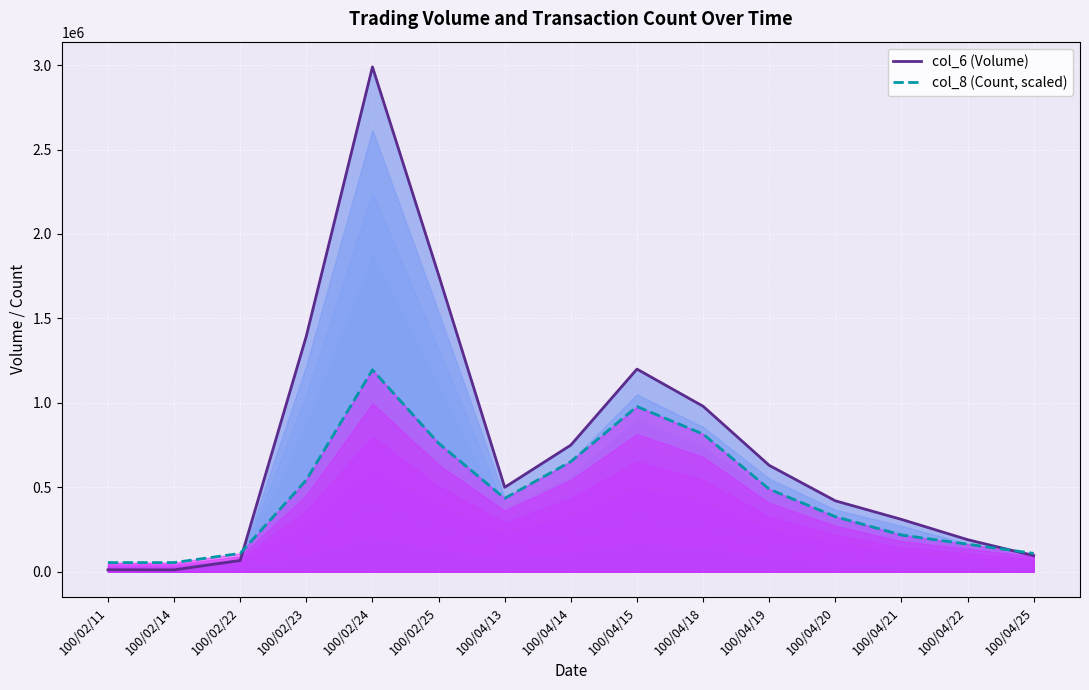

Rank the series by their average value, from highest to lowest.

col_6 (Volume), col_8 (Count, scaled)